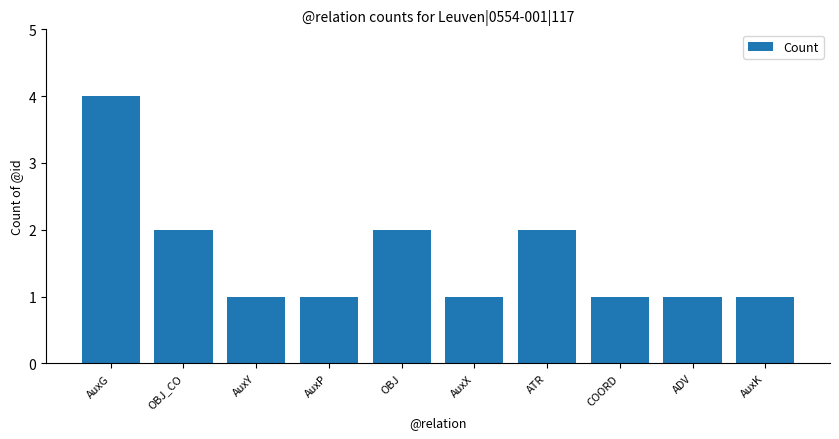

What is the minimum value shown in the chart?

1